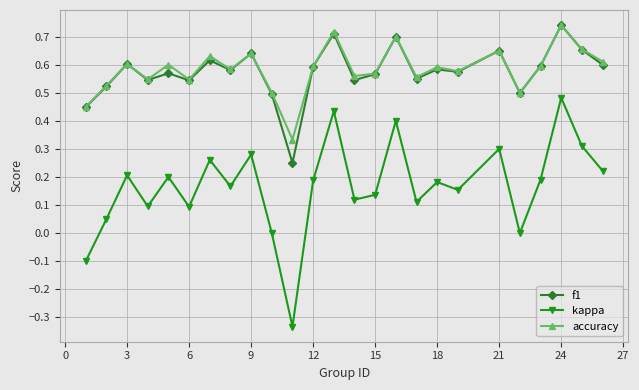

Which series has the largest range (max minus min)?

kappa